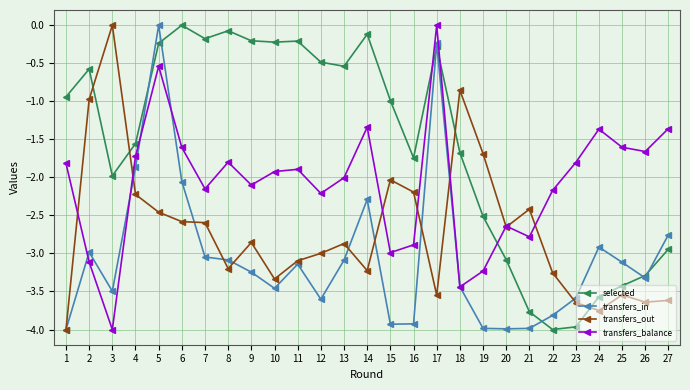

Is this an area chart (filled region under the line)?

No